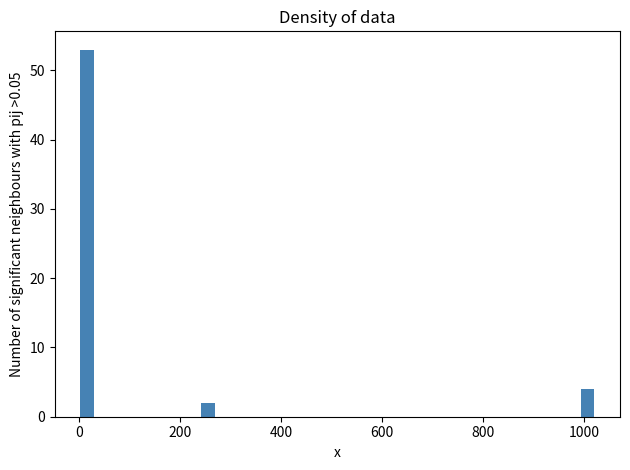

Around what value on the x-axis is the tallest bar? Give the approximate position of its centre, as read against the axis.

20